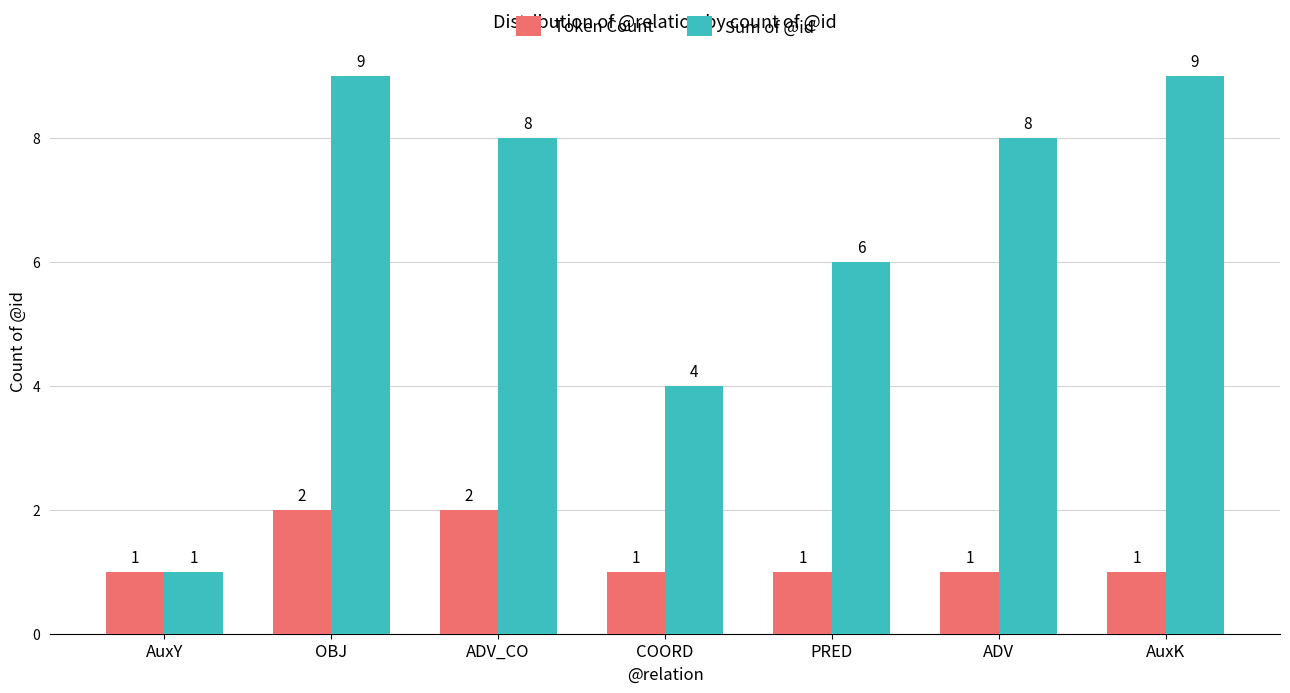

What is the label of the 6th bar from the left?

ADV